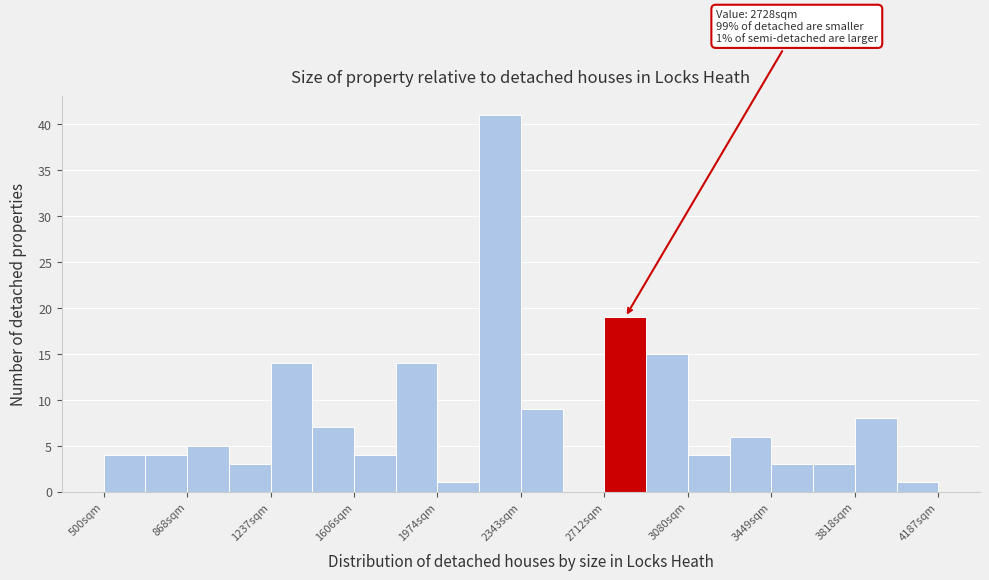

Around what value on the x-axis is the tallest bar? Give the approximate position of its centre, as read against the axis.

2250